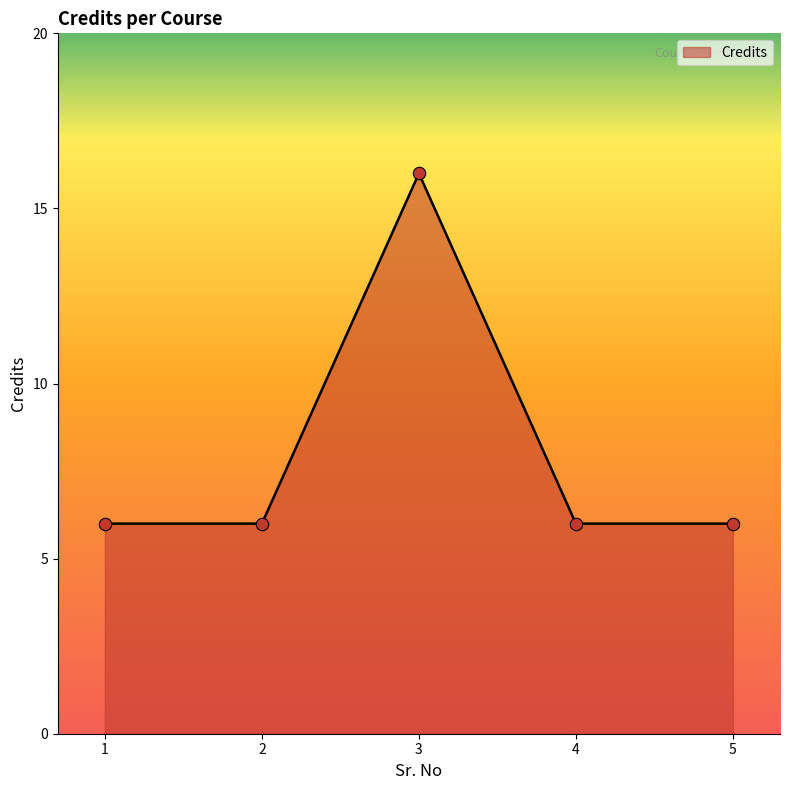

Approximately how many times larger is the value at 3 compared to 5?

2.7